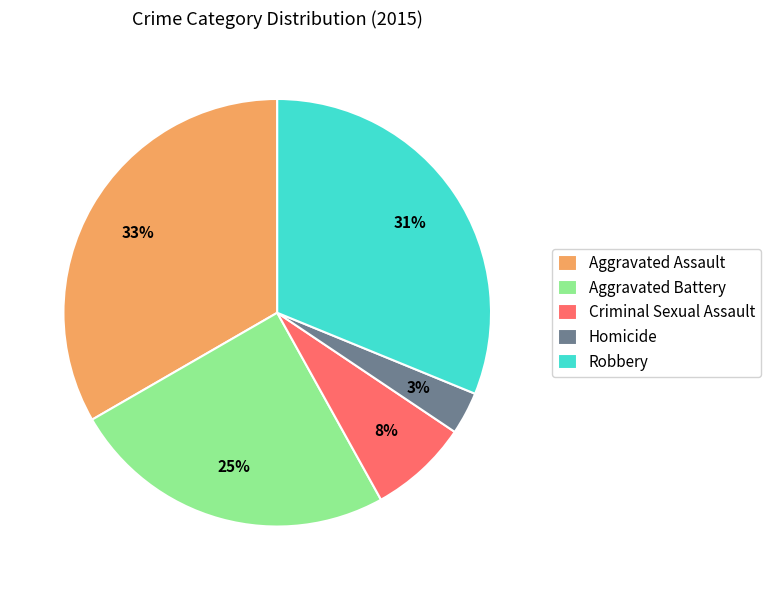

True or false: Aggravated Assault accounts for 33% of the total.

True